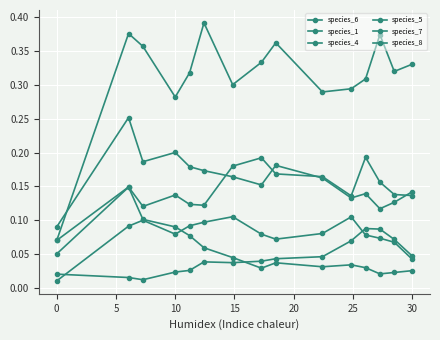

True or false: species_6 and species_7 cross at least once.

False